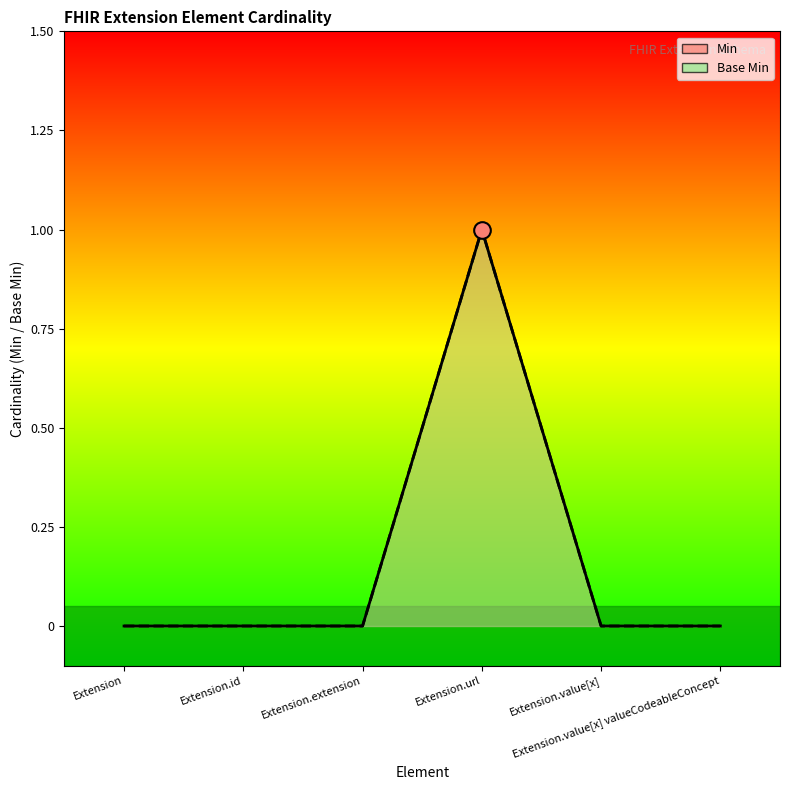

At Extension, list the series in order from smallest to largest.

Min, Base Min